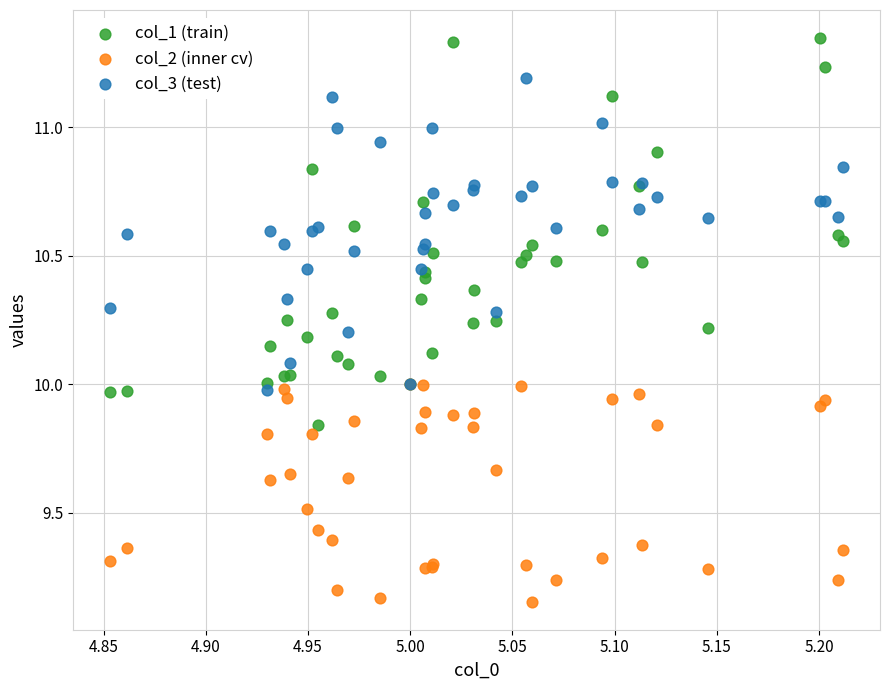

Which series reaches the maximum Y coordinate?

col_1 (train)